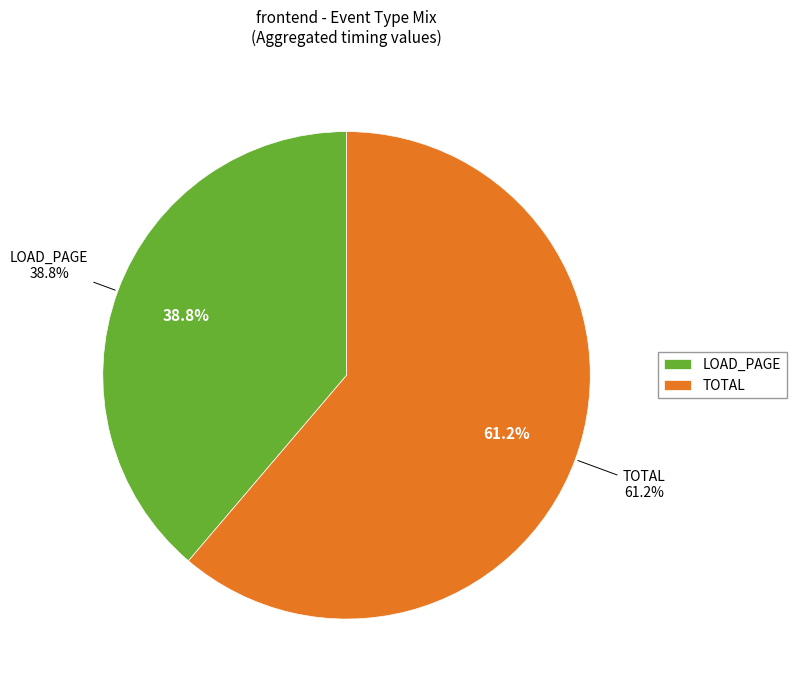

Is 9 the majority of the pie?

No